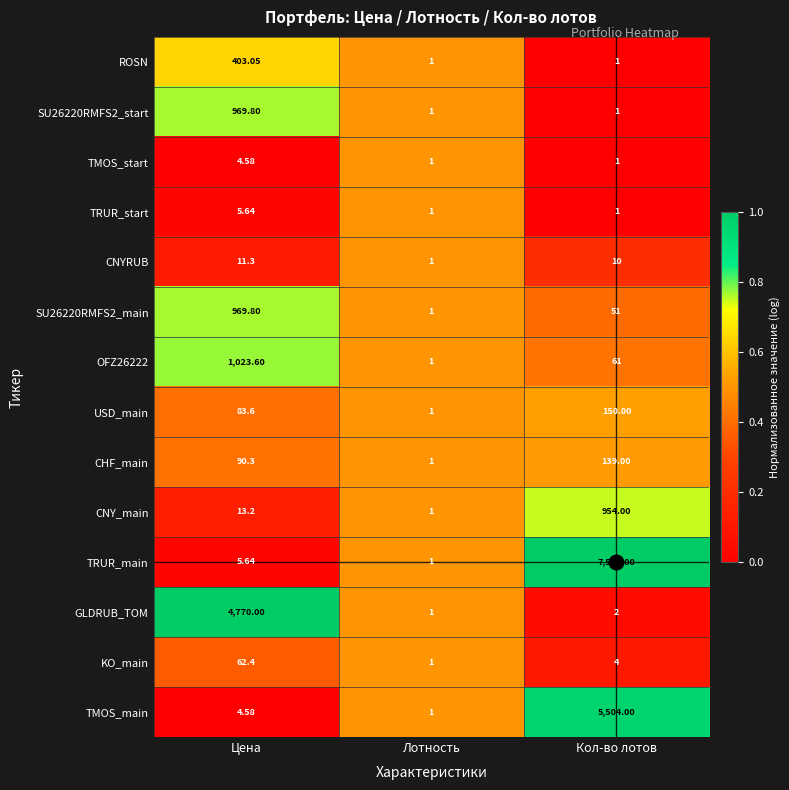

Which series has the largest total across all categories?

TRUR_main